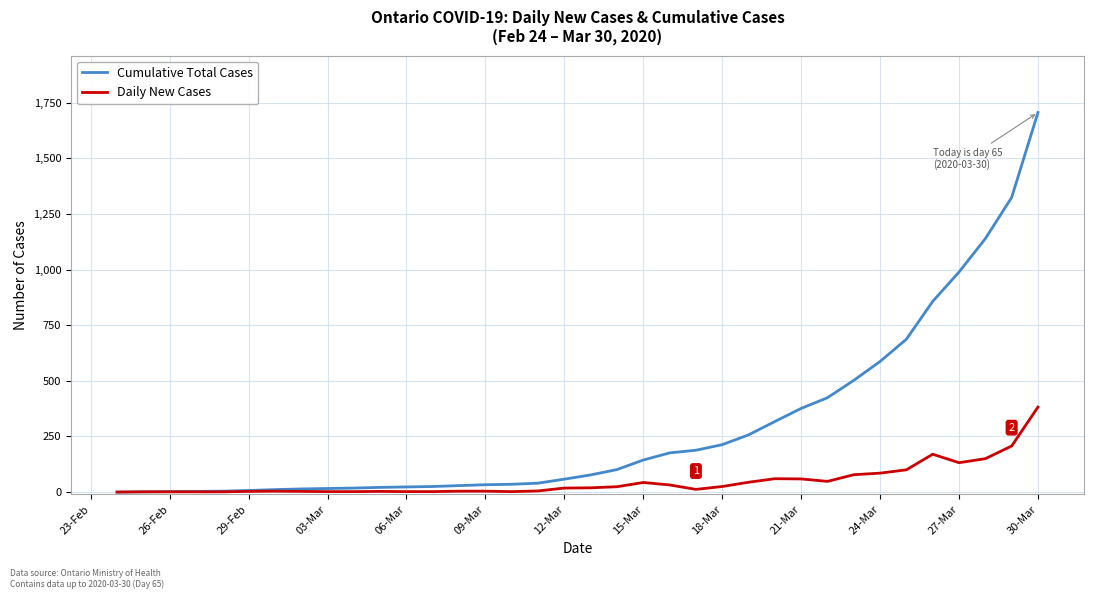

Rank the series by their average value, from lowest to highest.

Daily New Cases, Cumulative Total Cases